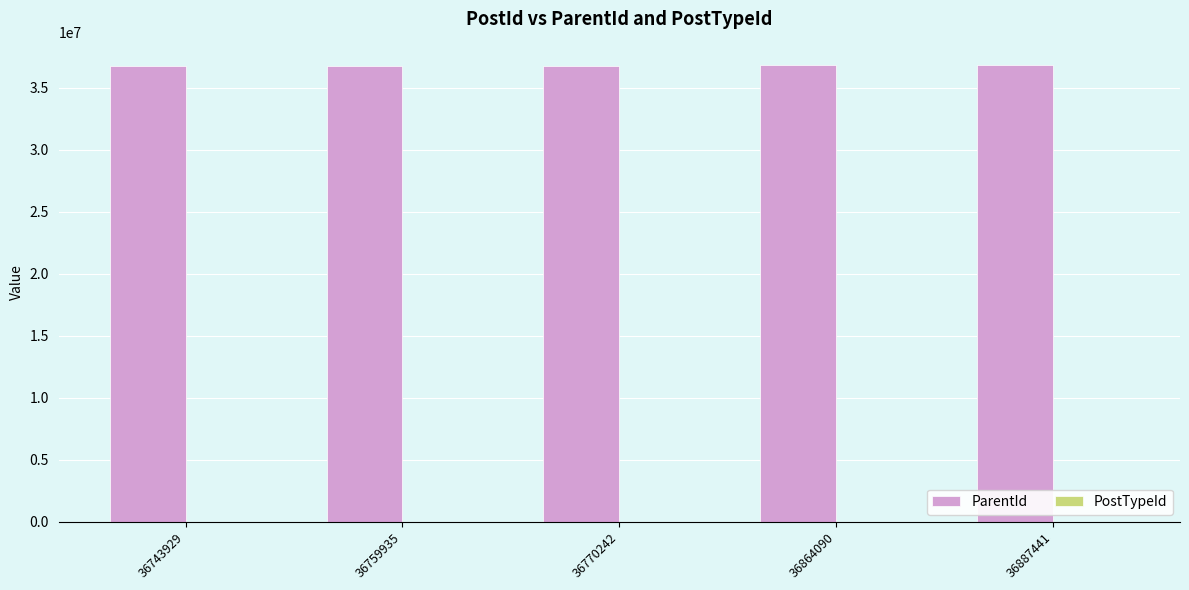

Which series has the largest total across all categories?

ParentId